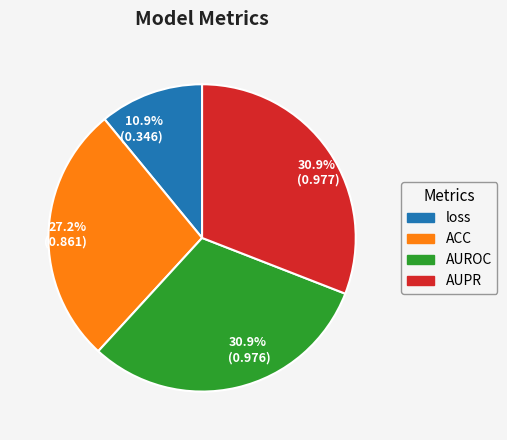

Count the number of slices in the pie.

4